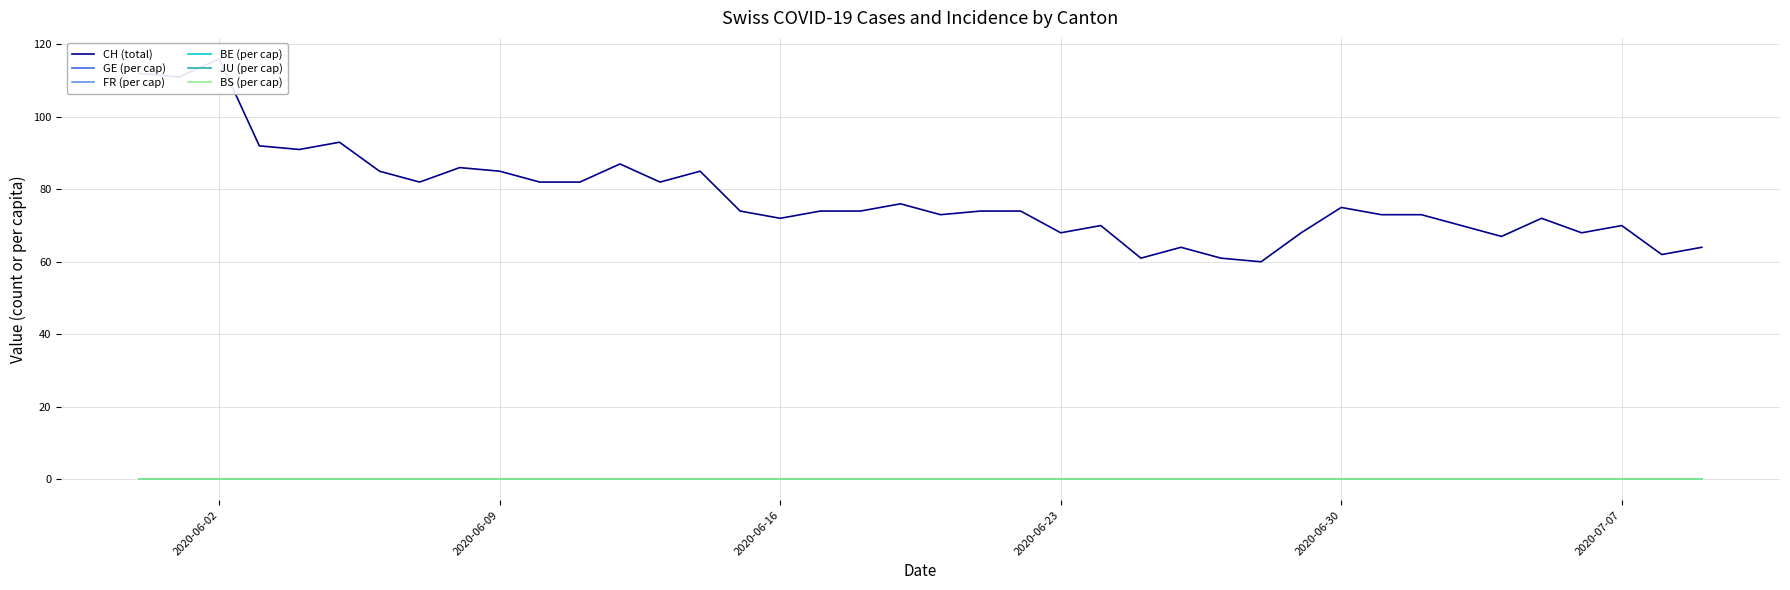

What are all the series names shown in the legend?

CH (total), GE (per cap), FR (per cap), BE (per cap), JU (per cap), BS (per cap)